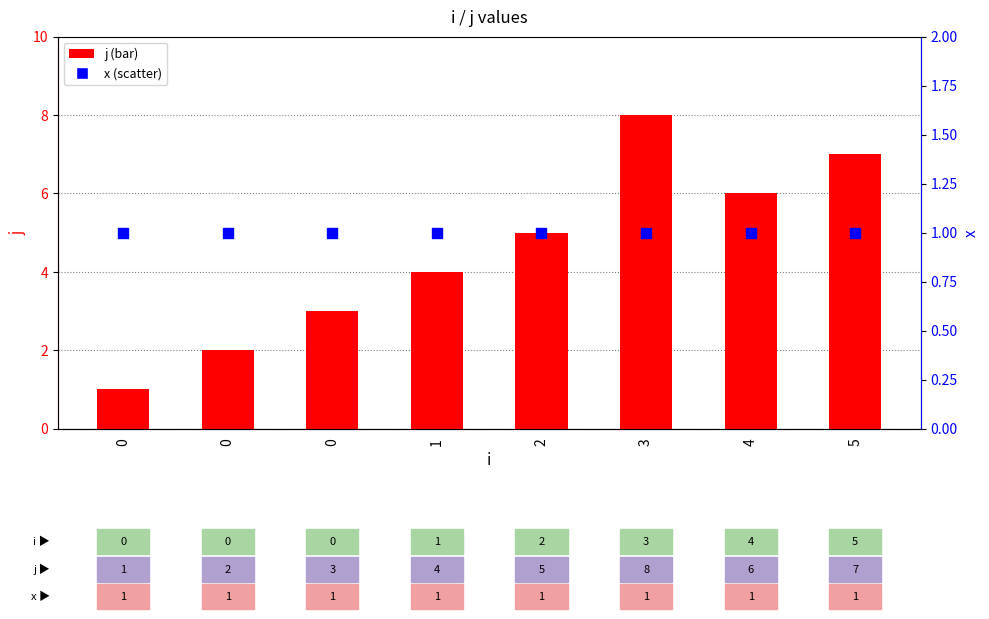

Which series has the largest total across all categories?

j